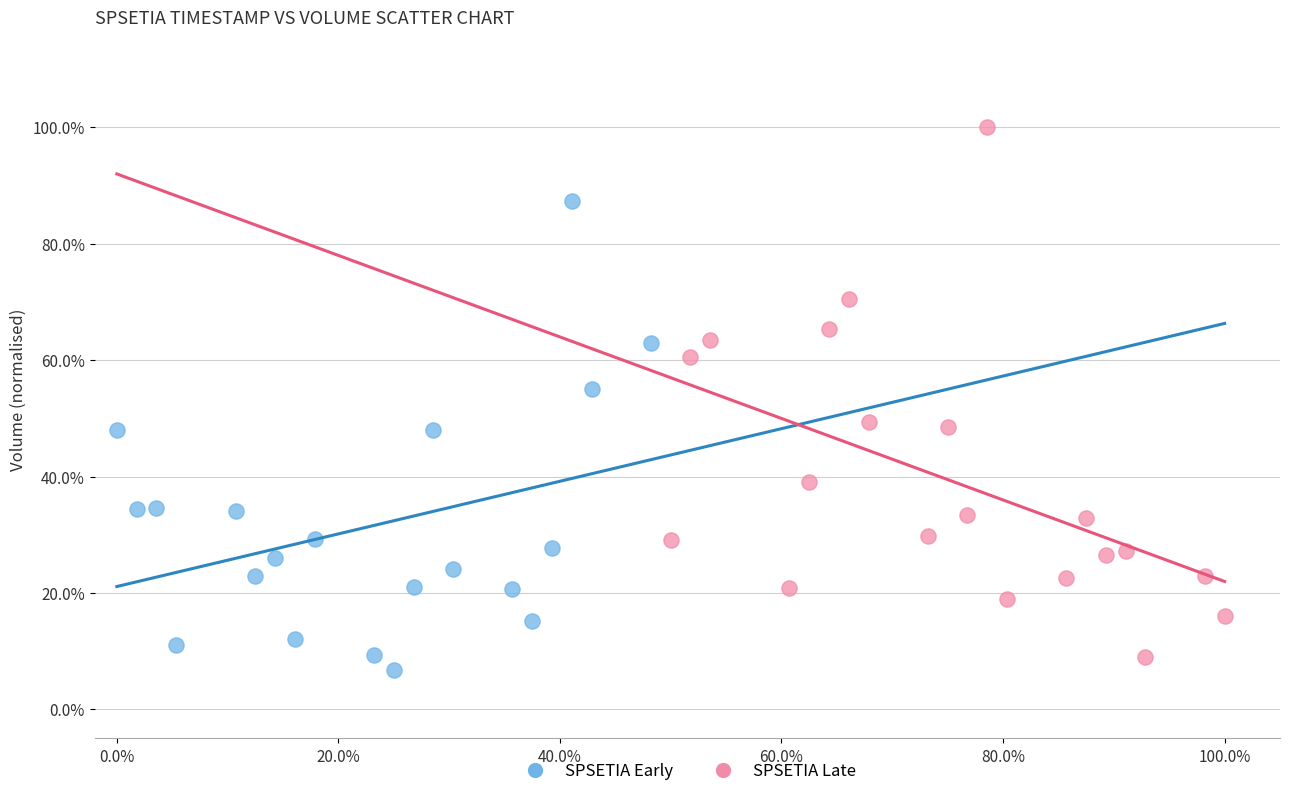

Which series contains the highest Y value?

SPSETIA Late